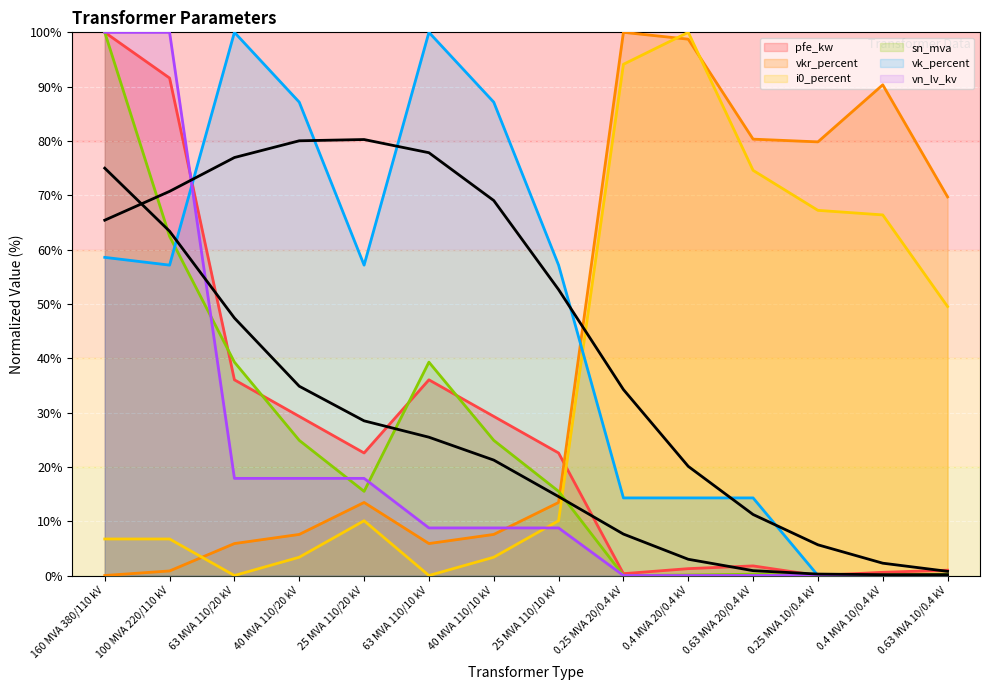

True or false: sn_mva (smooth) has more than 2 points higher than both neighbors.

False